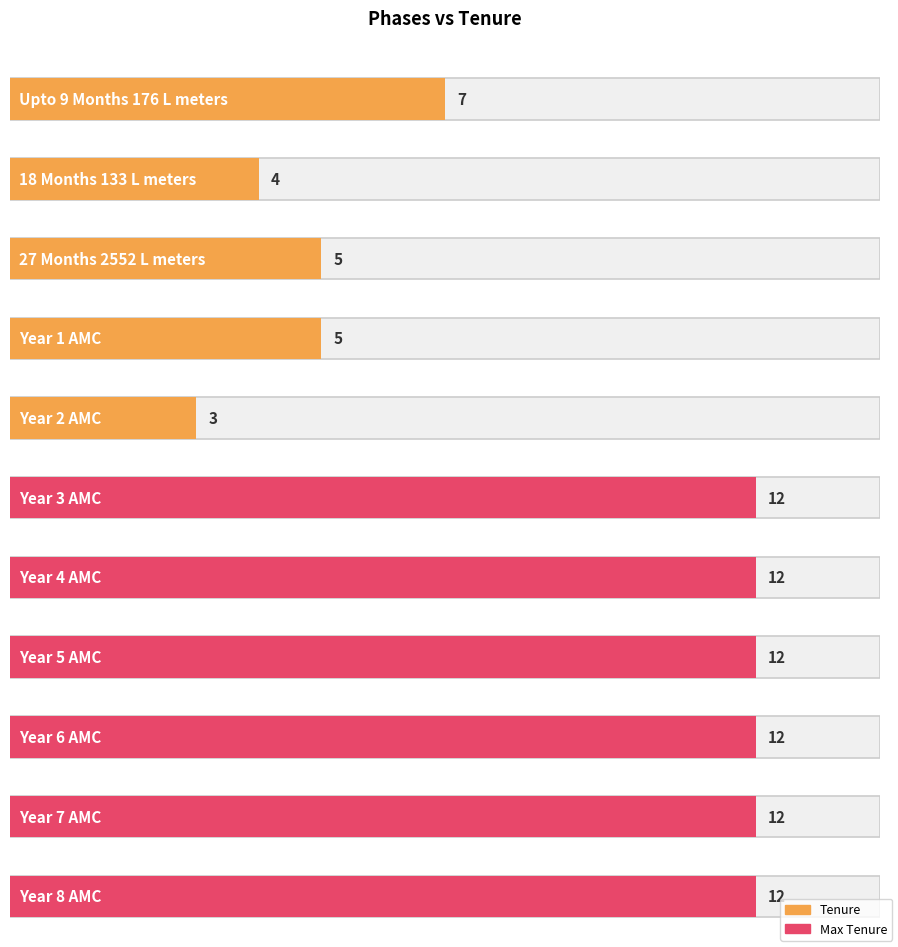

What is the label of the 3rd bar from the left?

27 Months 2552 L meters